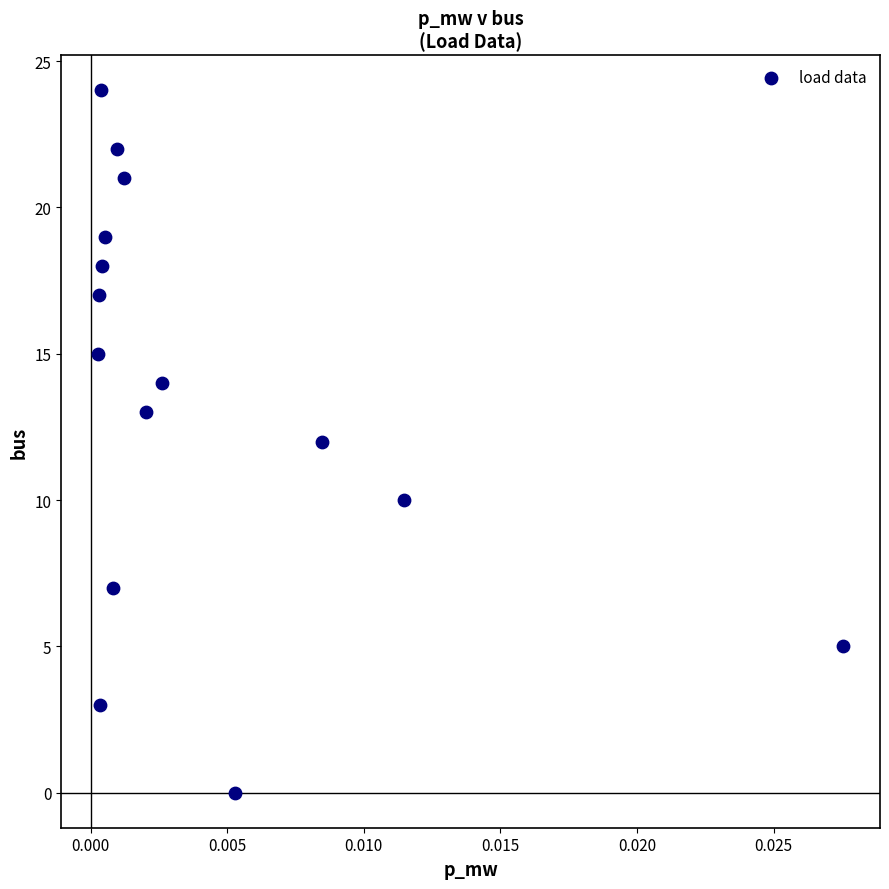

What is the range of Y values (max minus min)?

24